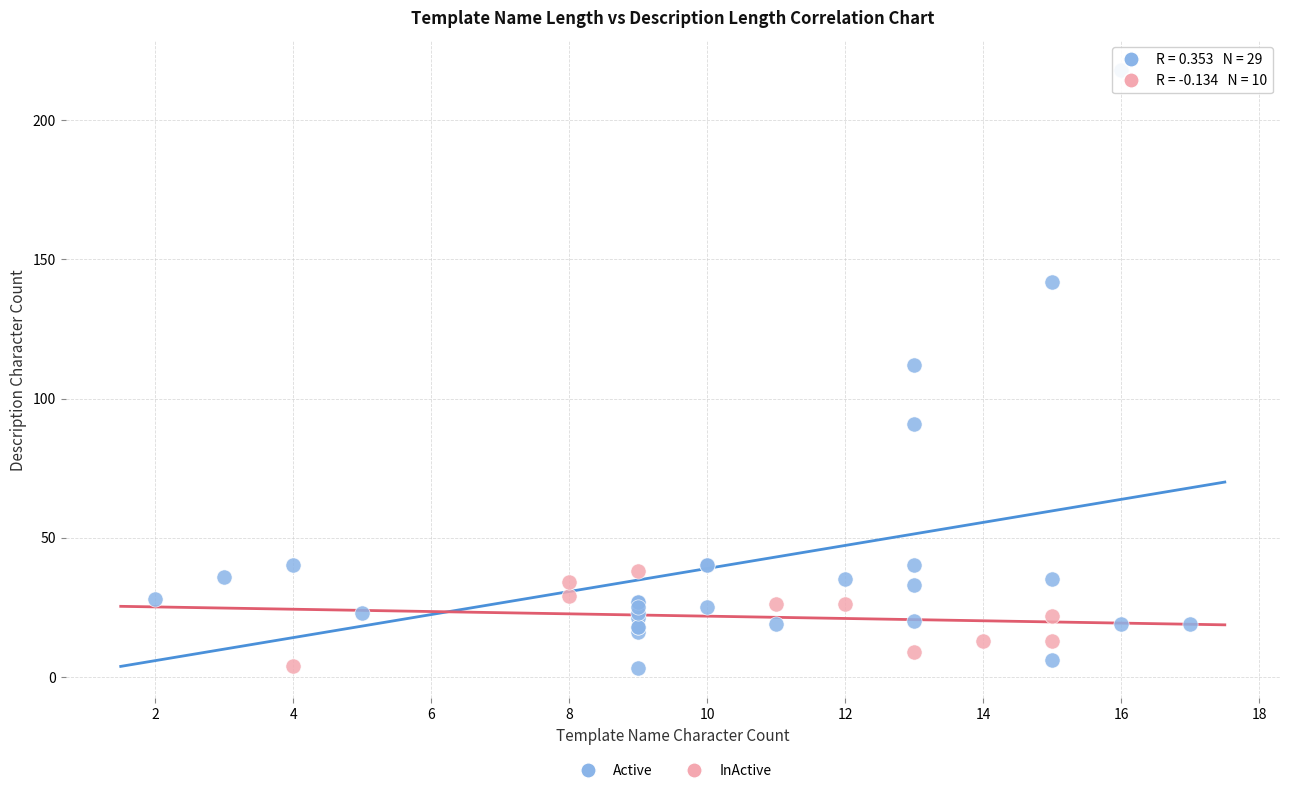

Which series contains the highest Y value?

Active